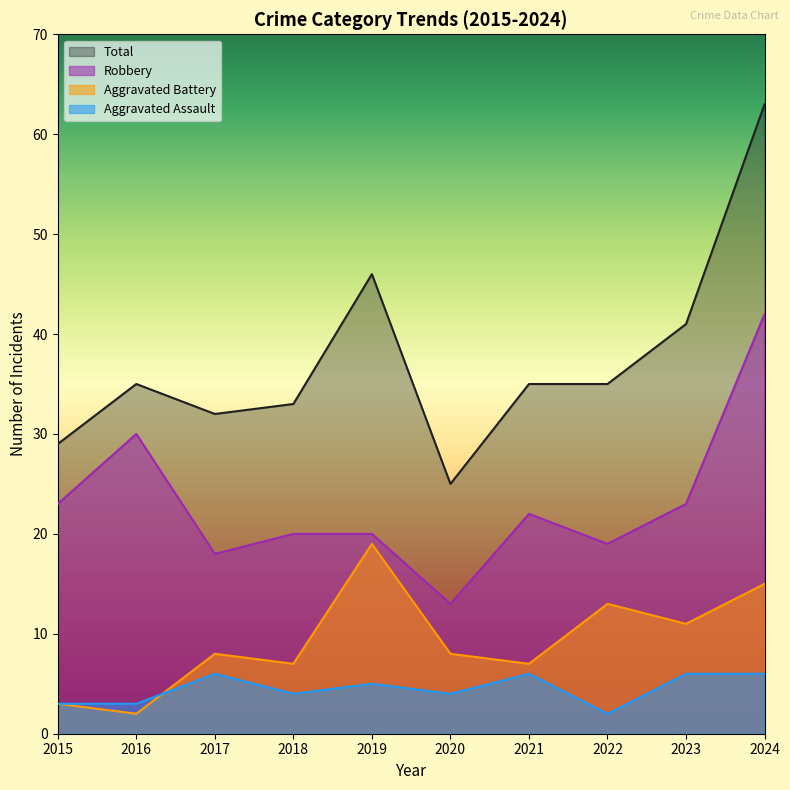

At which label does Aggravated Assault reach its minimum?

2022